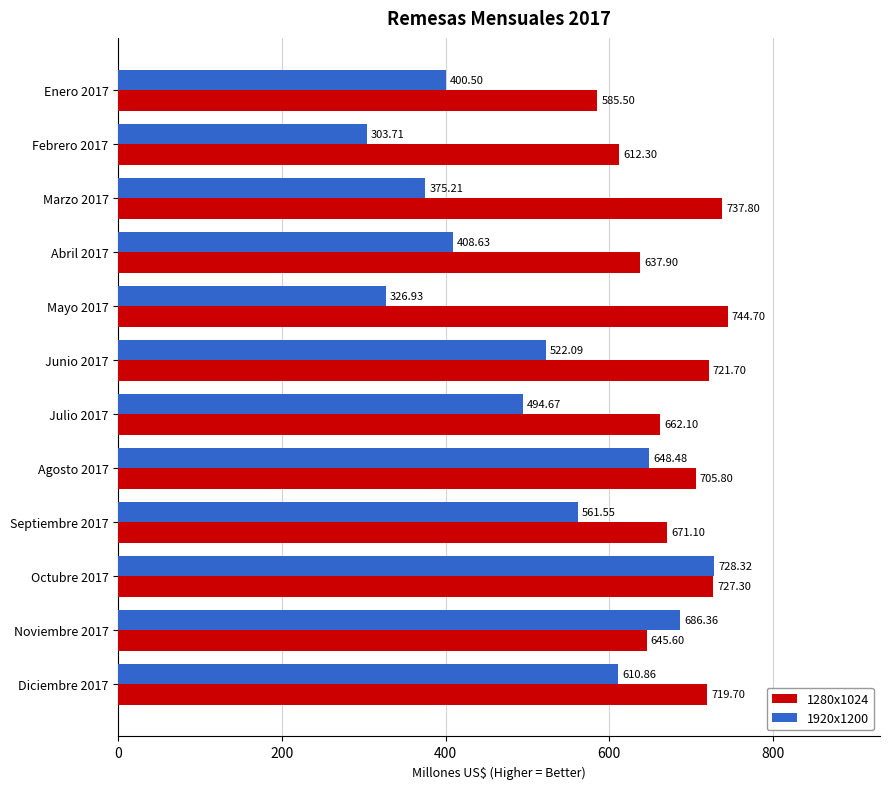

What is the difference between the highest and lowest values at Marzo 2017?

362.6